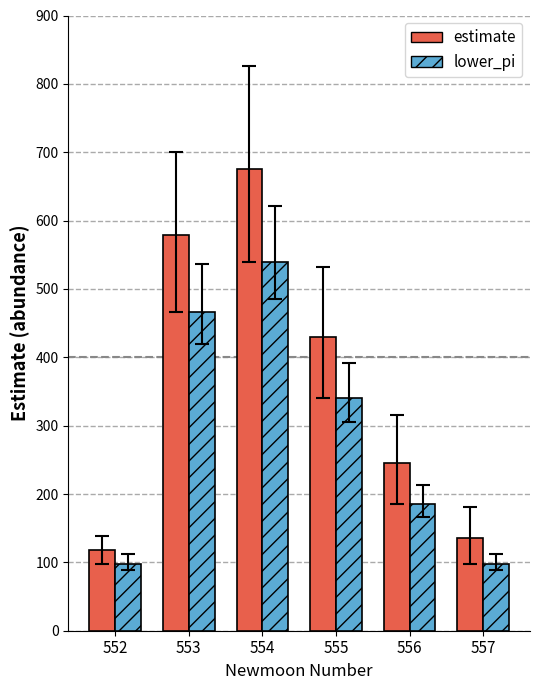

The value of estimate at 557 is 135.7. True or false?

True